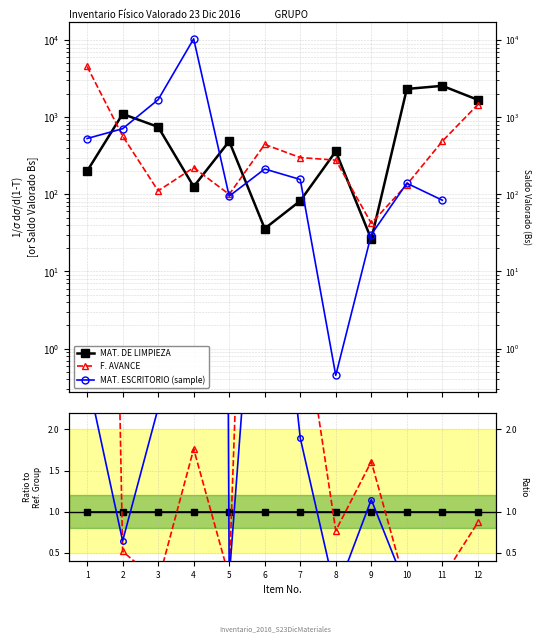

After their last crossing, which series has the higher values: MAT. DE LIMPIEZA or F. AVANCE?

MAT. DE LIMPIEZA